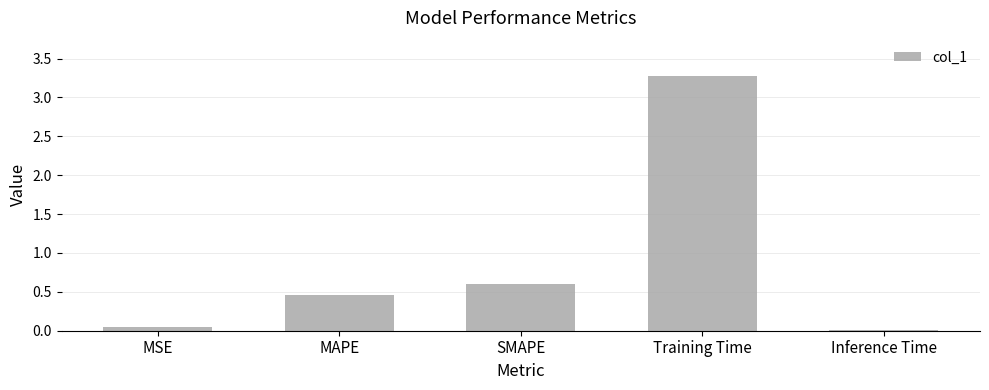

What is the label of the 5th bar from the right?

MSE